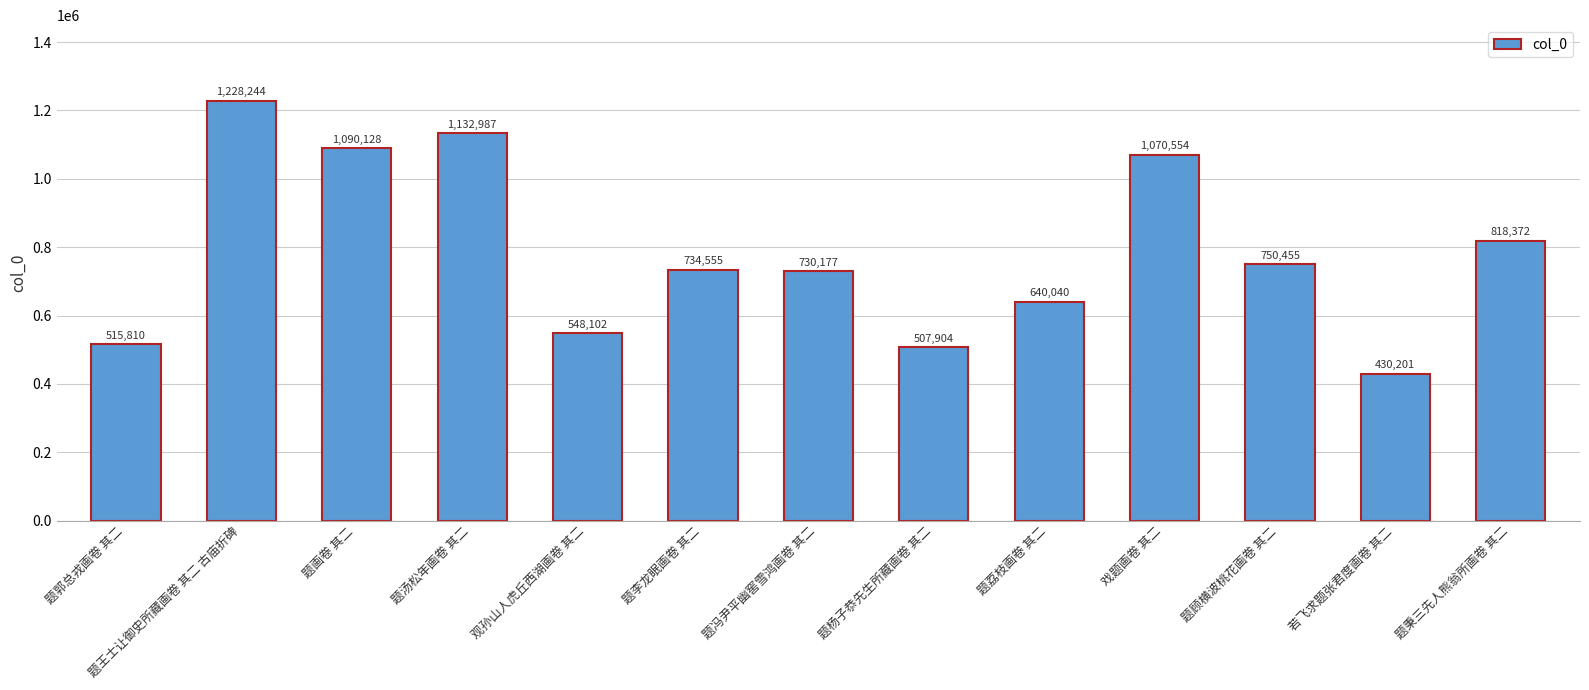

Reading left to right, transcribe all the data shown in this chart.

题郭总戎画卷 其二=515810	题王士让御史所藏画卷 其二 古庙折碑=1228244	题画卷 其二=1090128	题汤松年画卷 其二=1132987	观孙山人虎丘西湖画卷 其二=548102	题李龙眠画卷 其二=734555	题冯尹平幽窖雪鸿画卷 其二=730177	题杨子恭先生所藏画卷 其二=507904	题荔枝画卷 其二=640040	戏题画卷 其二=1070554	题顾横波桃花画卷 其二=750455	若飞求题张君度画卷 其二=430201	题秉三先人熊翁所画卷 其二=818372